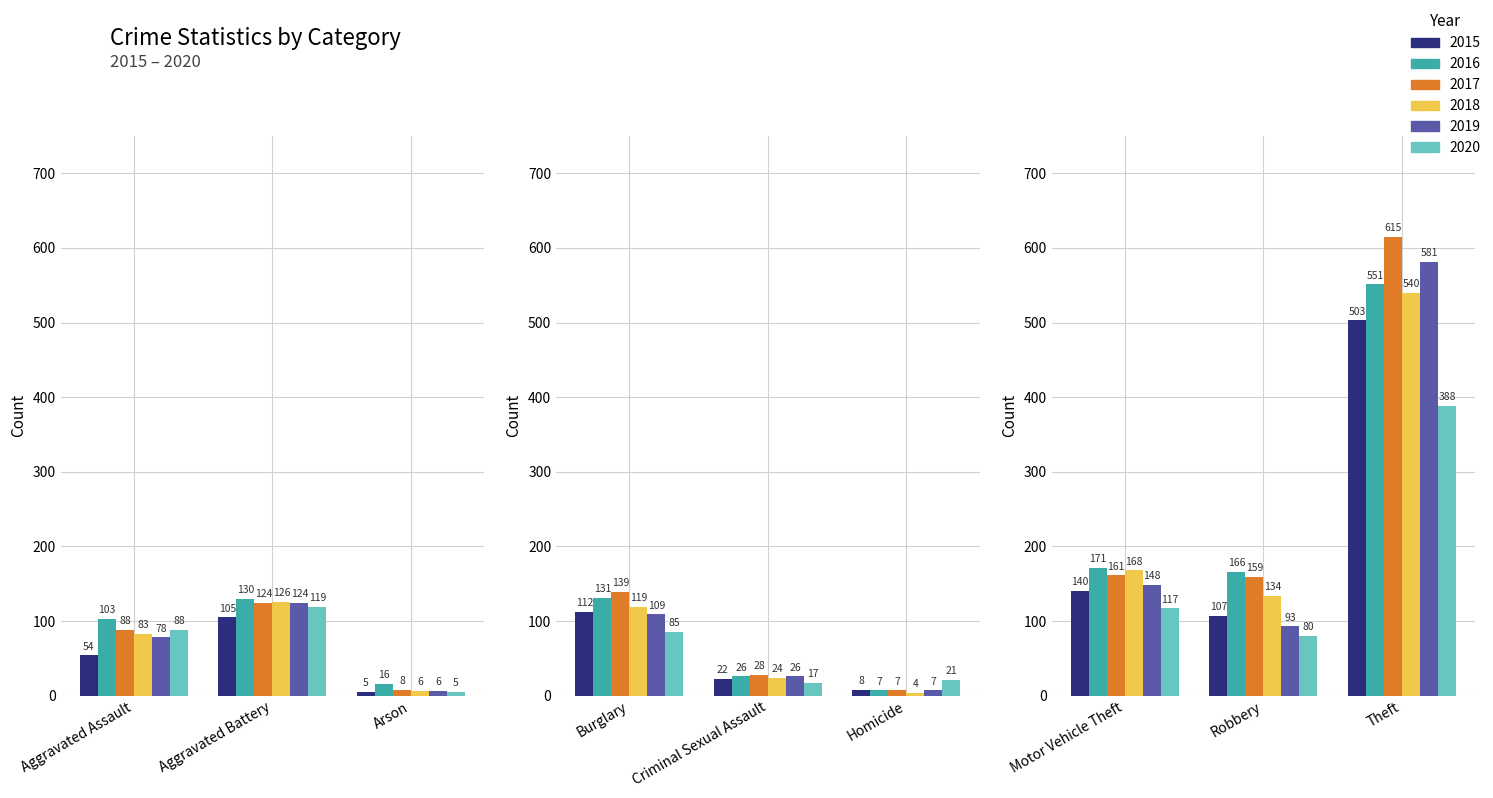

Reading left to right, transcribe all the data shown in this chart.

2015: 54	105	5	112	22	8	140	107	503
2016: 103	130	16	131	26	7	171	166	551
2017: 88	124	8	139	28	7	161	159	615
2018: 83	126	6	119	24	4	168	134	540
2019: 78	124	6	109	26	7	148	93	581
2020: 88	119	5	85	17	21	117	80	388